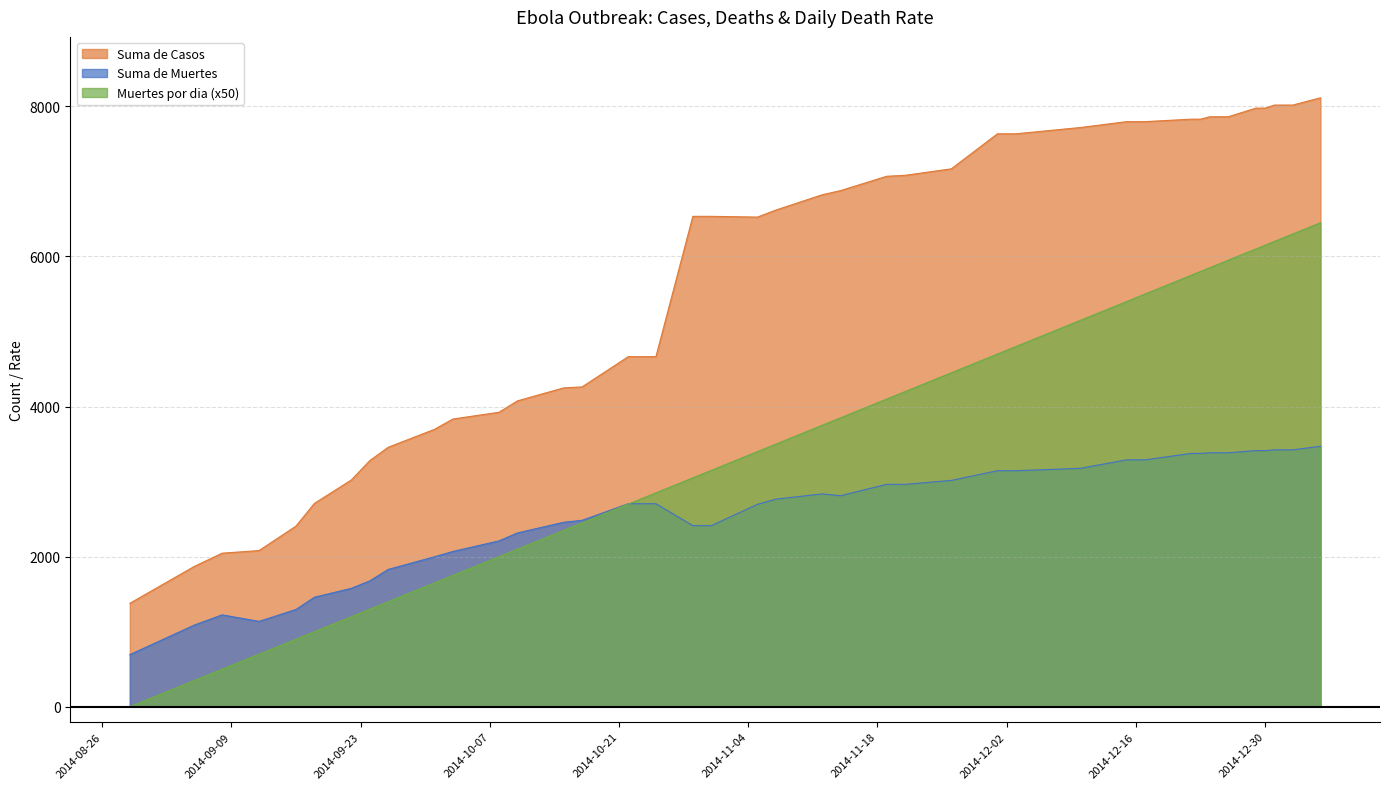

Which category has the highest value in the Suma de Muertes series?

2015-01-05